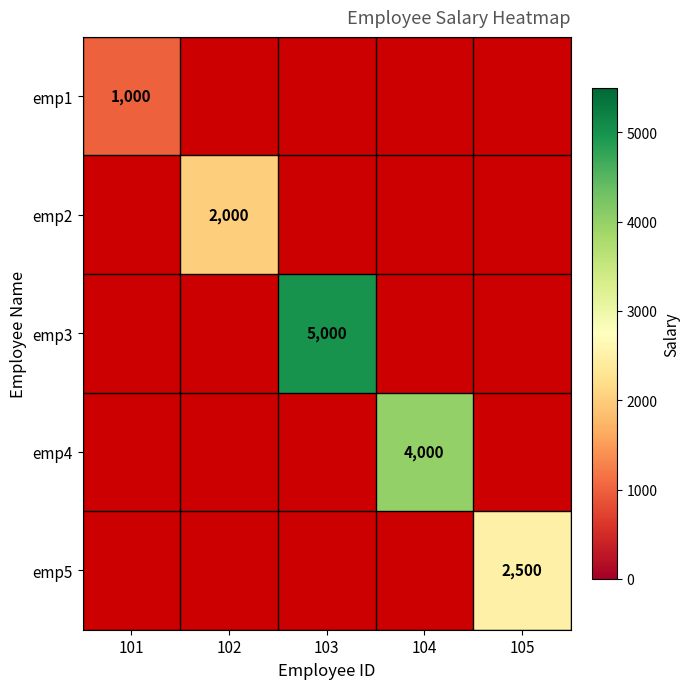

The emp3 series shows 5000 at 103. True or false?

True